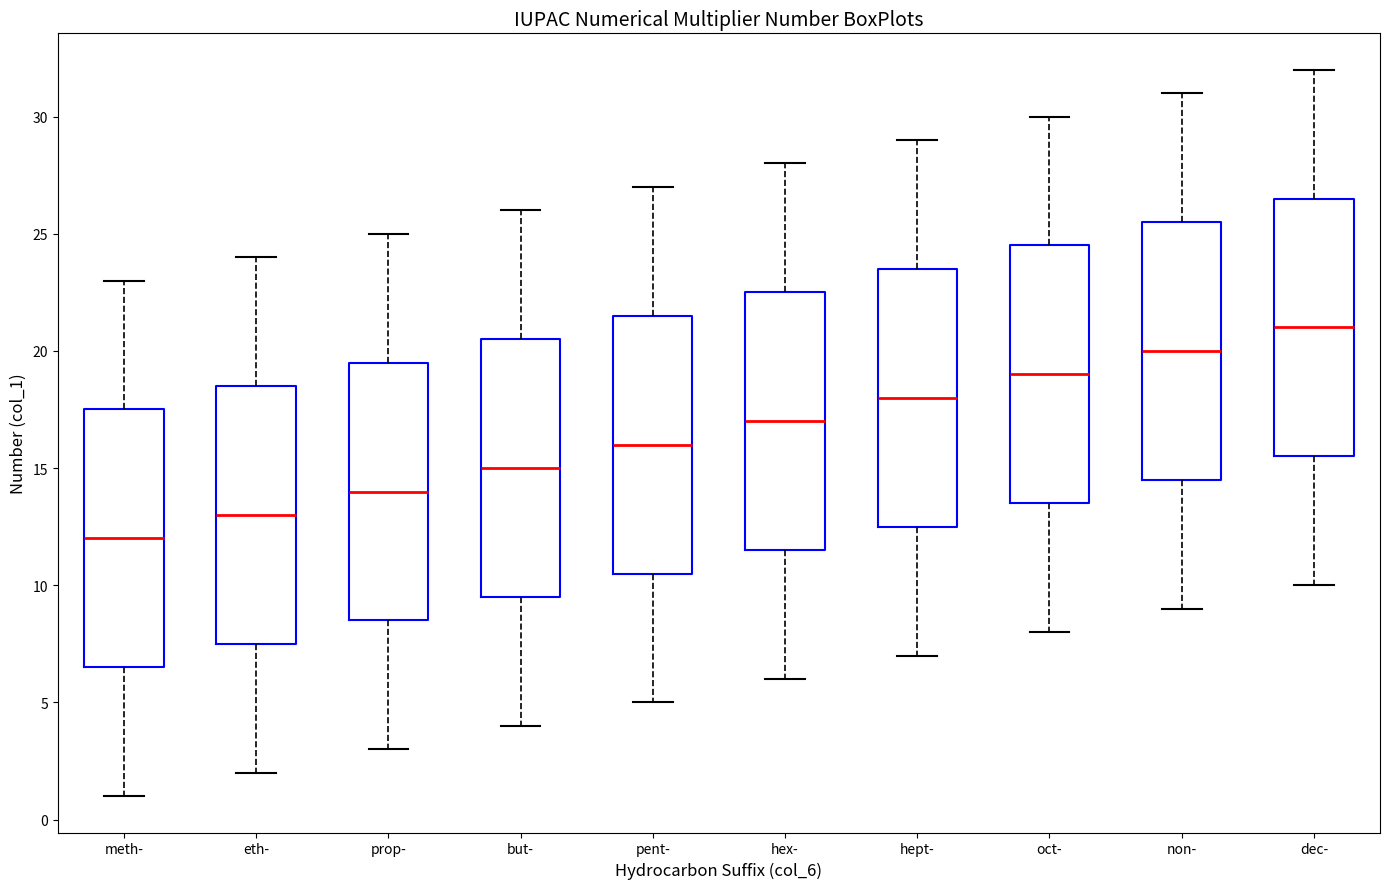

Reading left to right, transcribe this box plot: for each box, give where its median line is, the range the box spans, and where its two whiskers end, as read against the y-axis. The values are not printed on the chart, so give them approximately, as read against the axis.

meth-: median 12.0, box 6.5 to 17.5, whiskers 1.0 to 23.0
eth-: median 13.0, box 7.5 to 18.5, whiskers 2.0 to 24.0
prop-: median 14.0, box 8.5 to 19.5, whiskers 3.0 to 25.0
but-: median 15.0, box 9.5 to 20.5, whiskers 4.0 to 26.0
pent-: median 16.0, box 10.5 to 21.5, whiskers 5.0 to 27.0
hex-: median 17.0, box 11.5 to 22.5, whiskers 6.0 to 28.0
hept-: median 18.0, box 12.5 to 23.5, whiskers 7.0 to 29.0
oct-: median 19.0, box 13.5 to 24.5, whiskers 8.0 to 30.0
non-: median 20.0, box 14.5 to 25.5, whiskers 9.0 to 31.0
dec-: median 21.0, box 15.5 to 26.5, whiskers 10.0 to 32.0